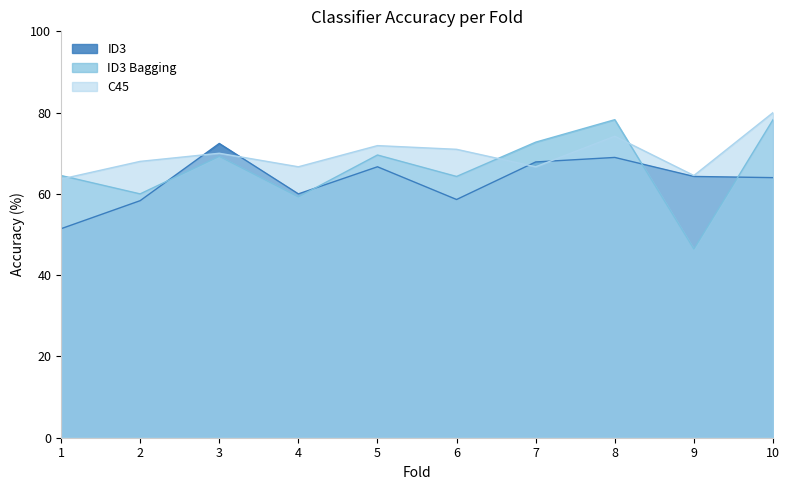

At which label is C45 closest to 71?

6